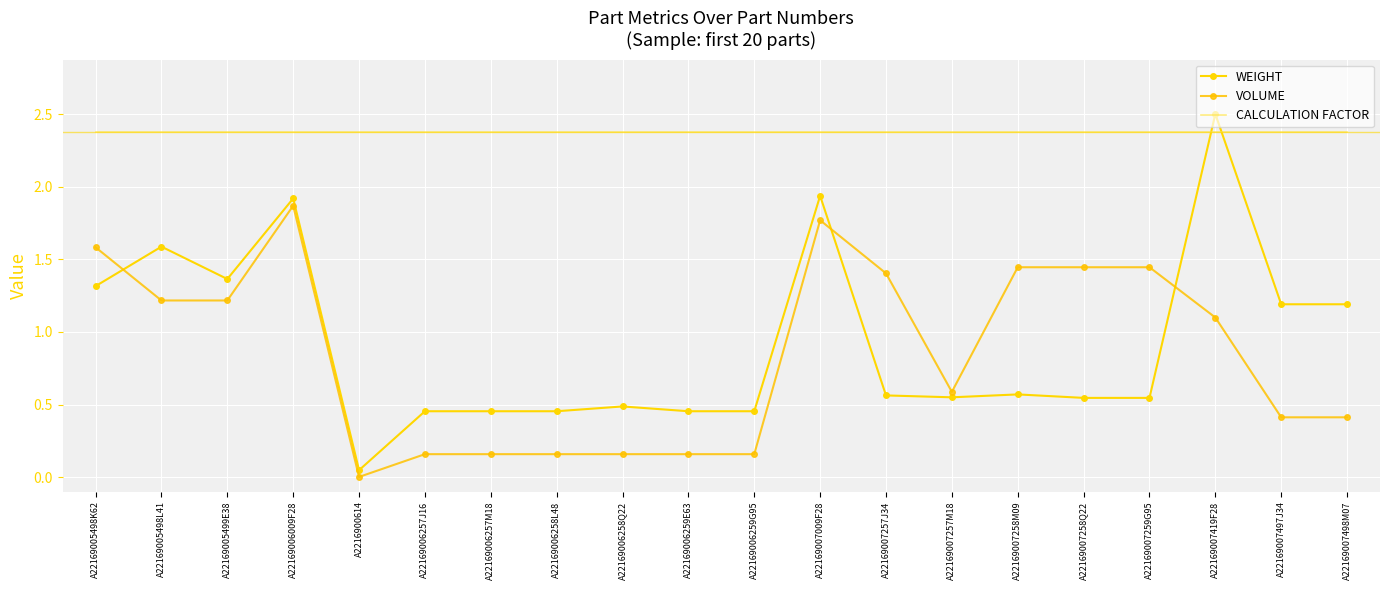

What is the average value of the CALCULATION FACTOR series?

2.4